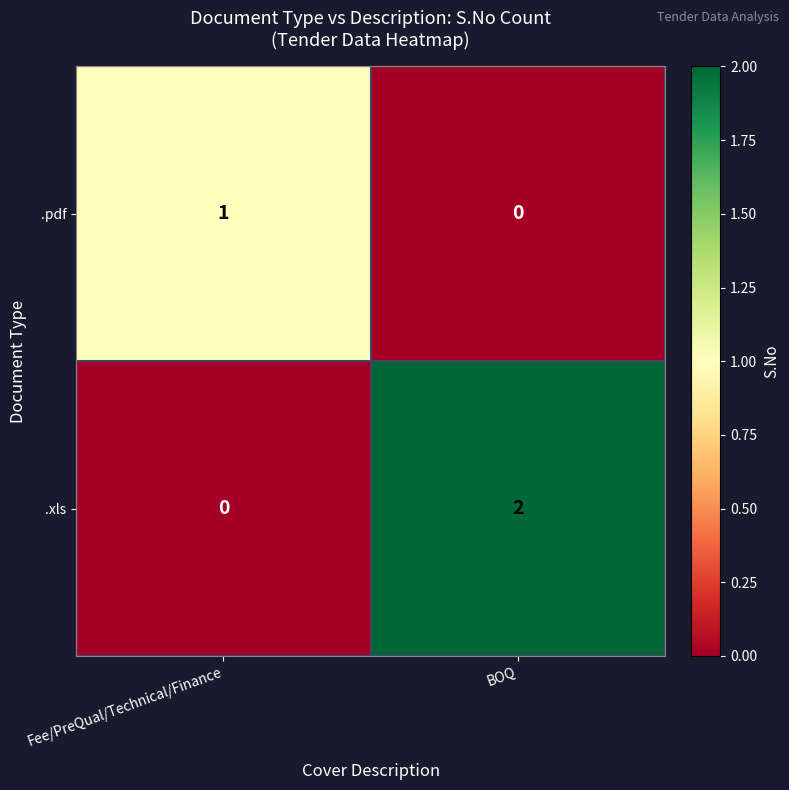

Rank the series at Fee/PreQual/Technical/Finance from highest to lowest value.

.pdf, .xls